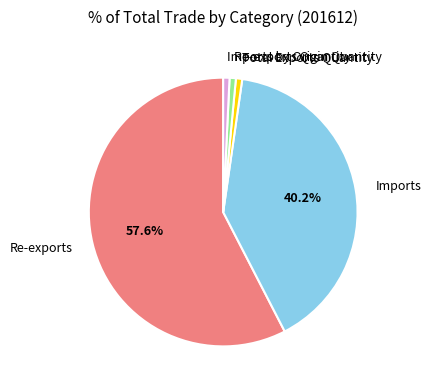

The Imports by Origin Quantity slice represents 11% of the pie. True or false?

False